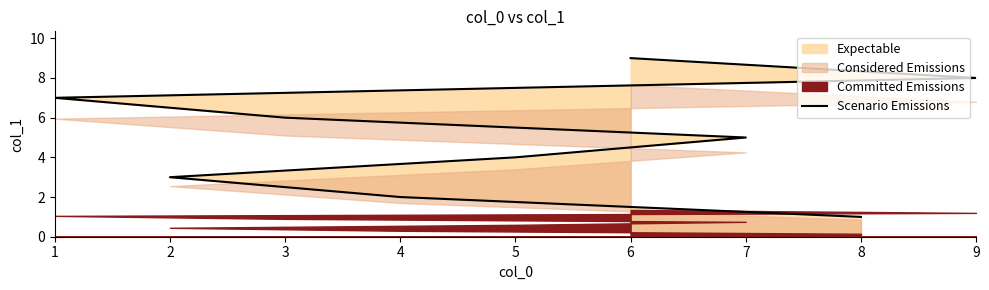

Where does the data first go above 5?

3